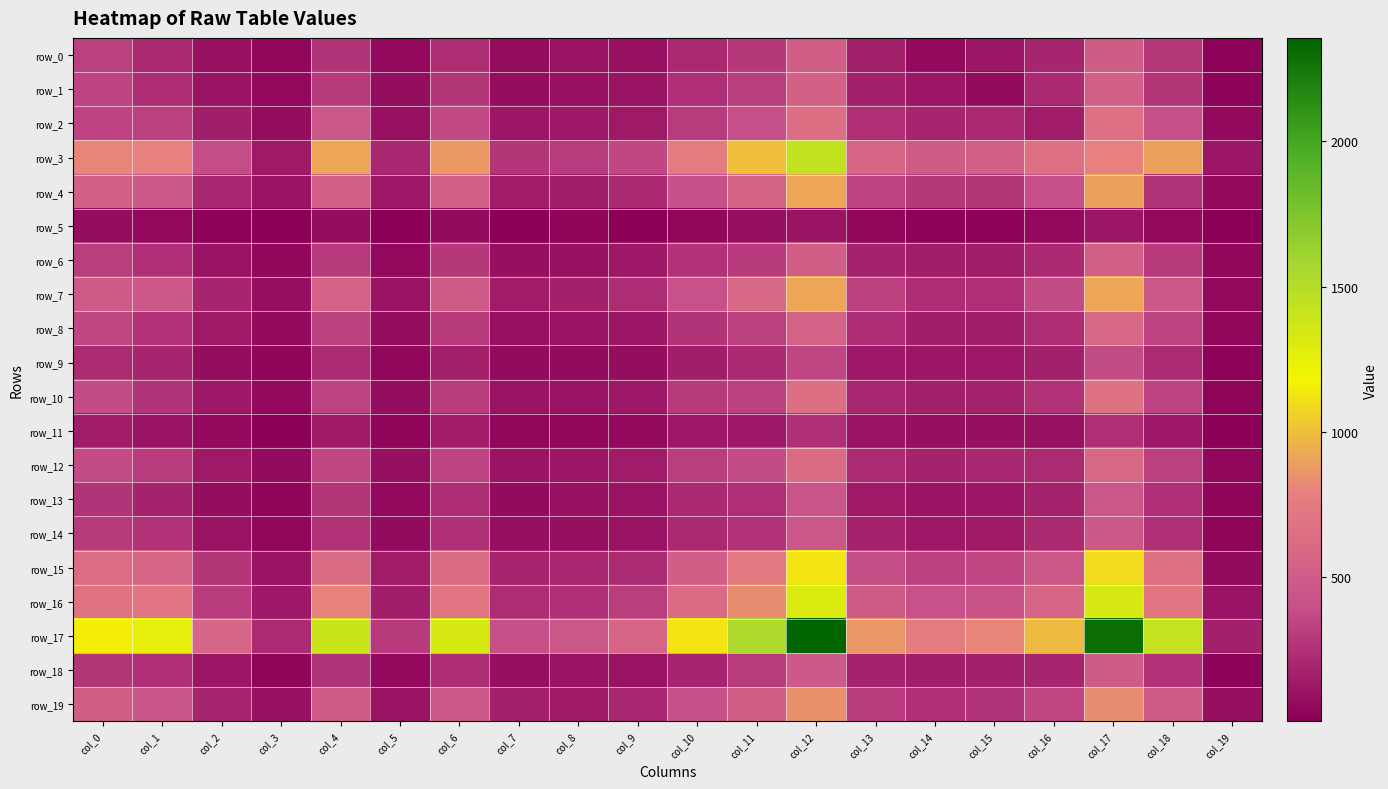

How many values in the row_0 series exceed 194?

9